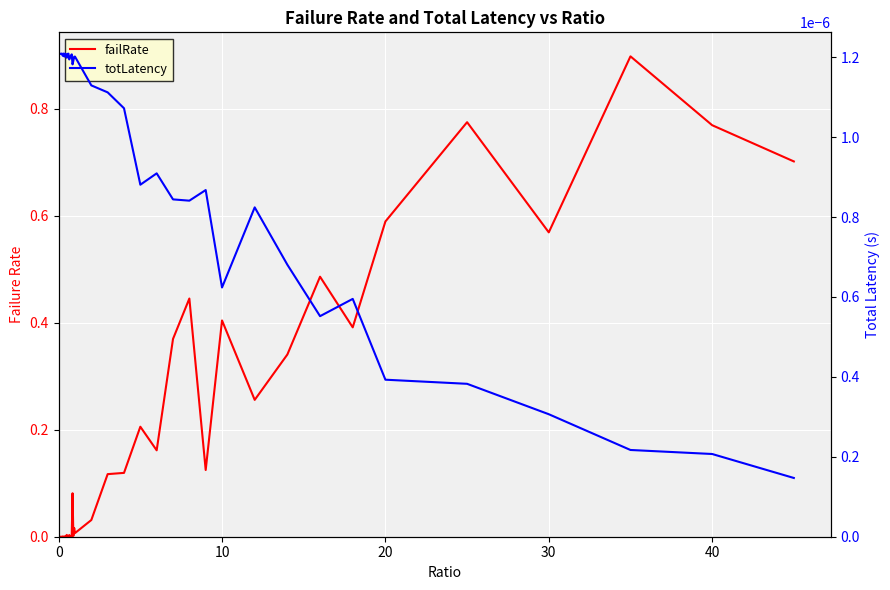

True or false: totLatency has more than 2 points higher than both neighbors.

True